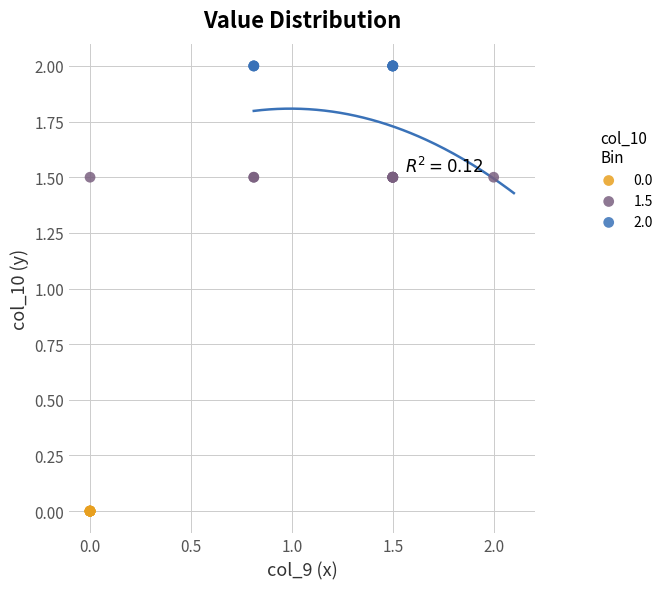

Which series reaches the maximum Y coordinate?

2.0